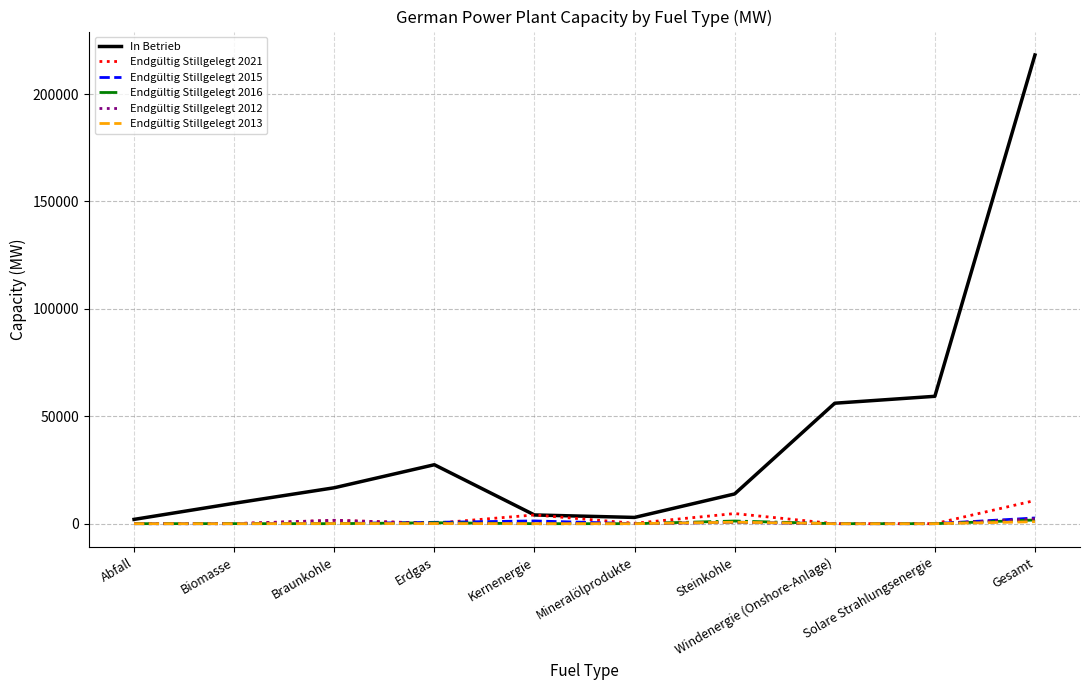

Is it true that Endgültig Stillgelegt 2015 equals 0.0 at Solare Strahlungsenergie?

True